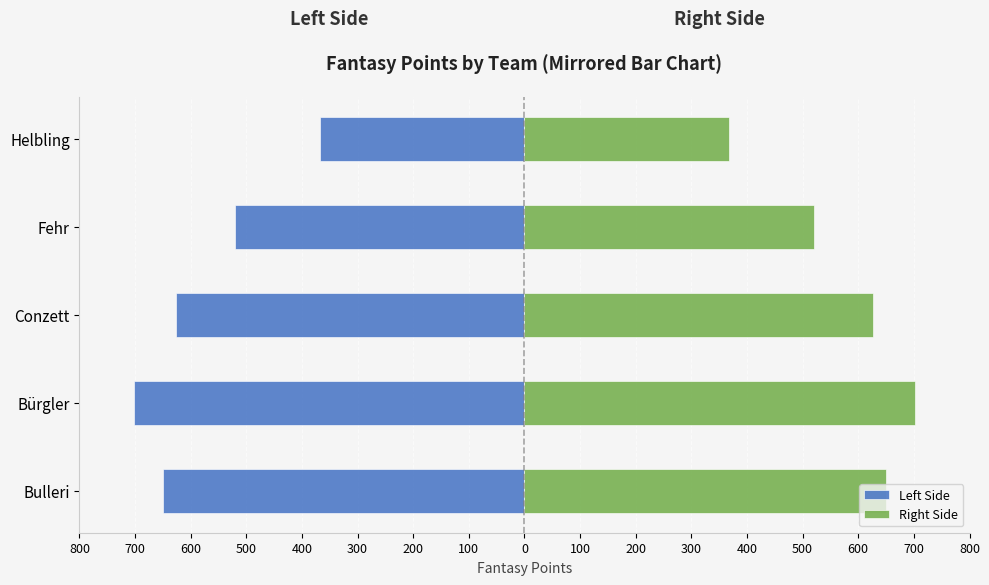

What is the difference between the highest and lowest values at Fehr?

1042